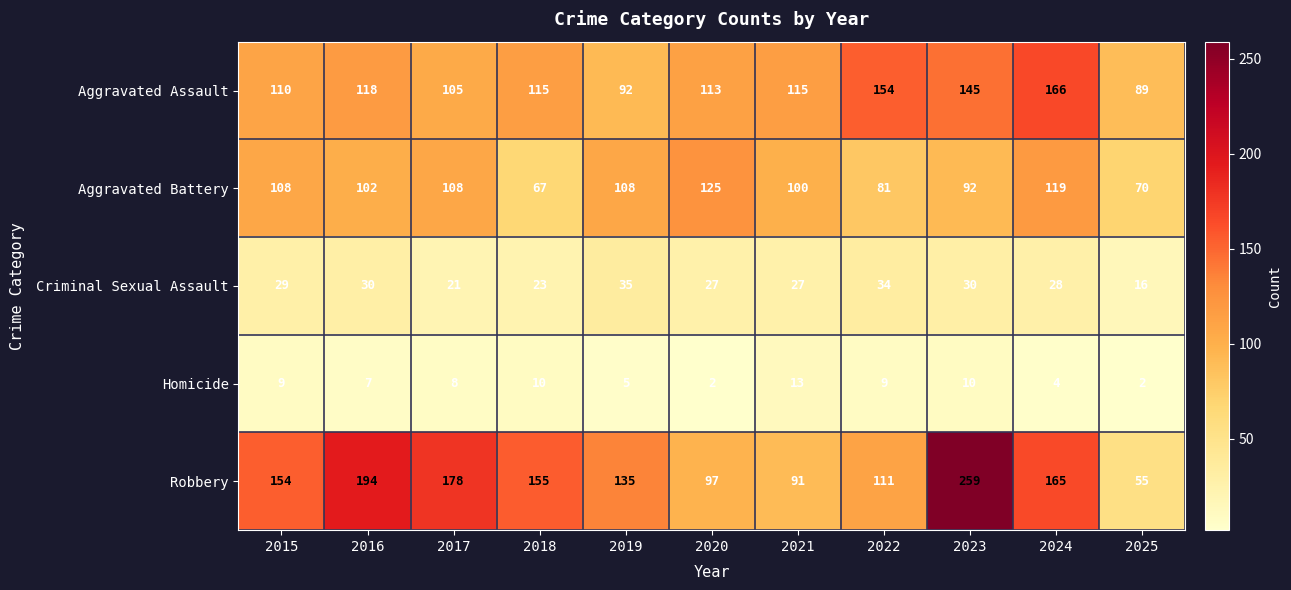

Where is Homicide nearest to the value 7?

2016